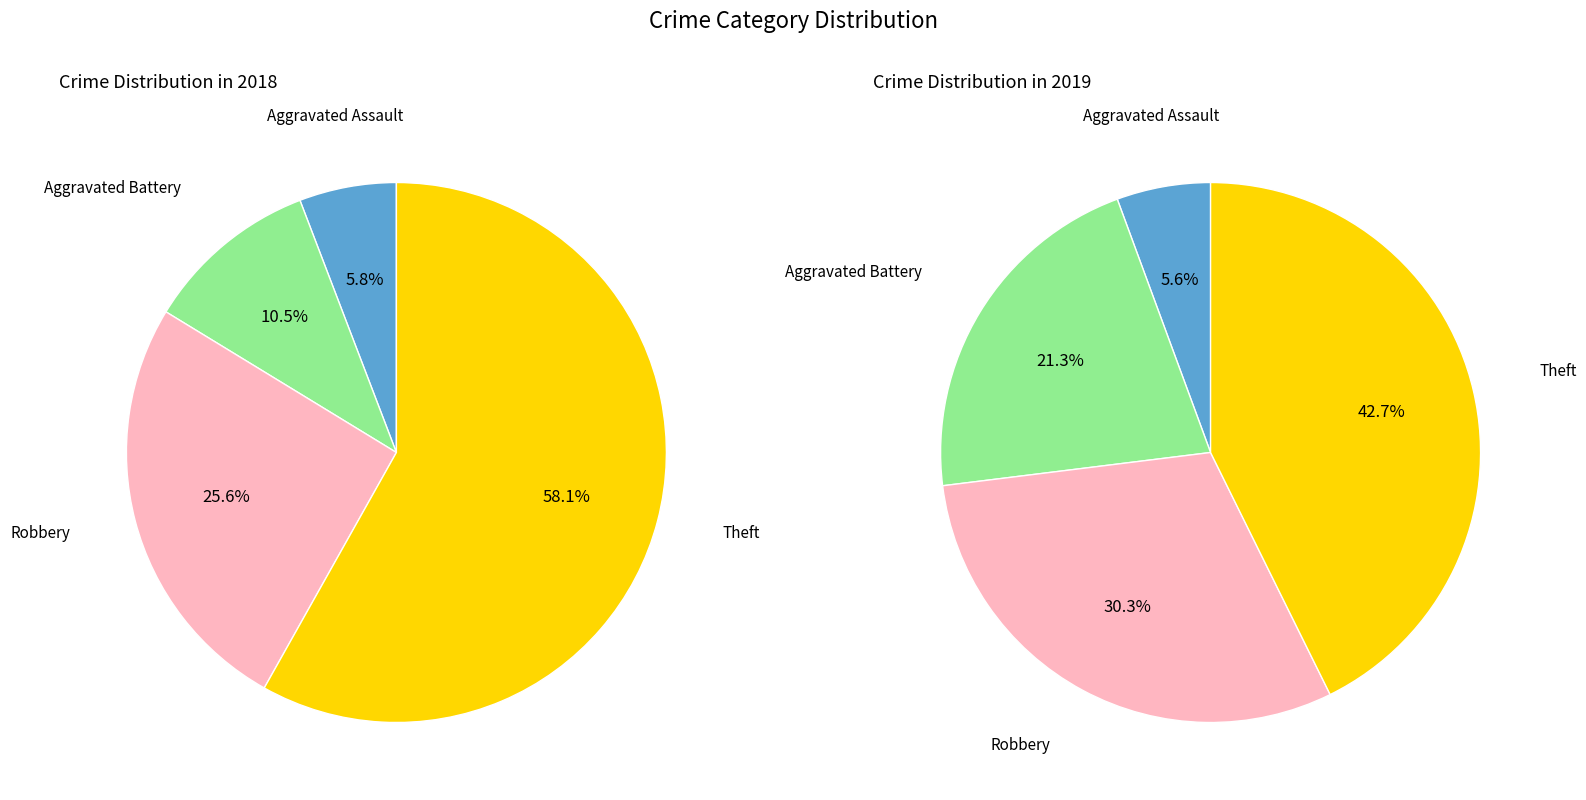

Rank the series by their maximum value, from lowest to highest.

values_2019, values_2018